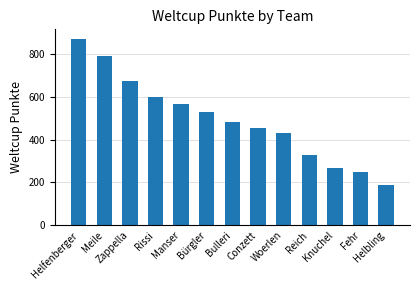

What is the change in value from Meile to Reich?

-461